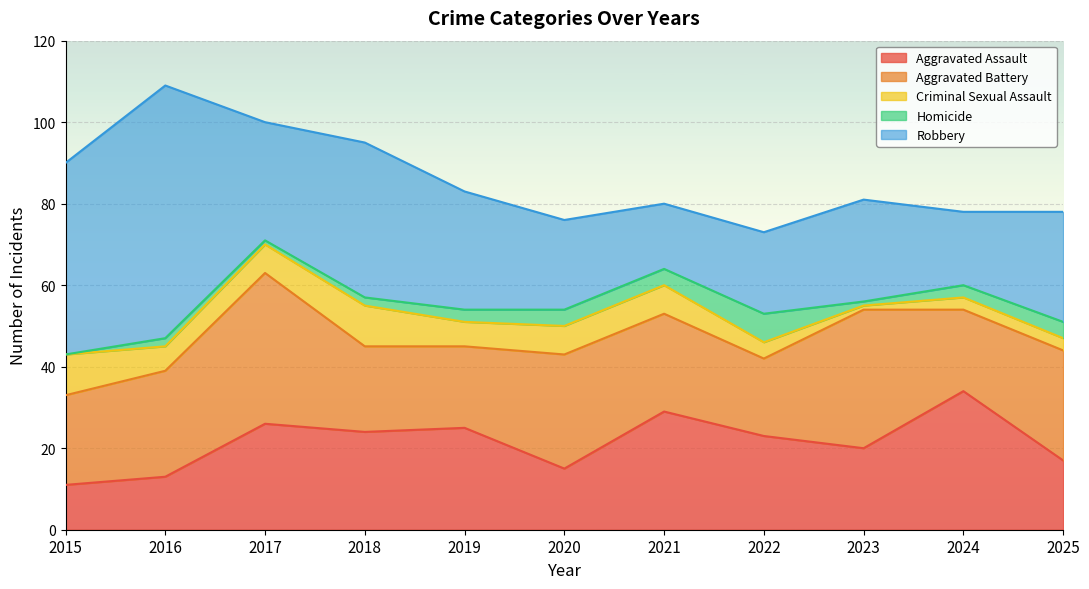

How many times do Aggravated Assault and Aggravated Battery cross each other?

6